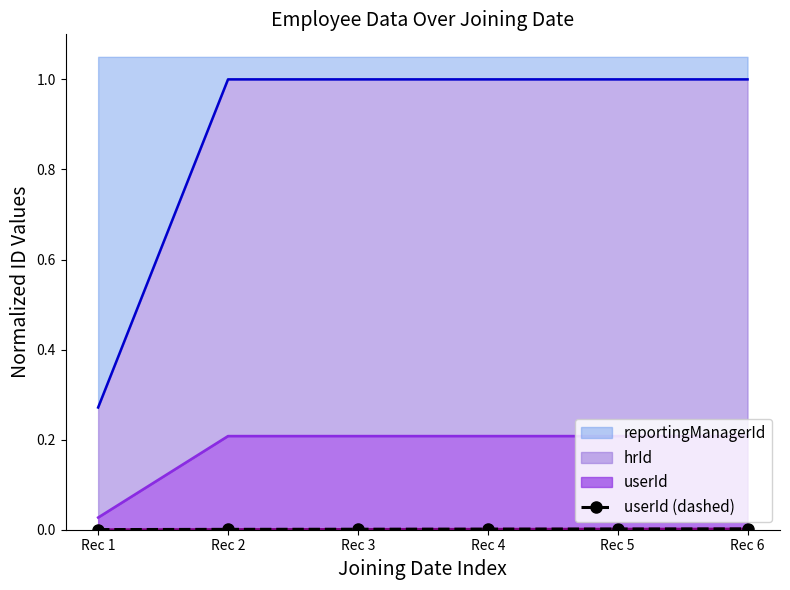

The value of reportingManagerId at Rec 1 is 0.5. True or false?

False